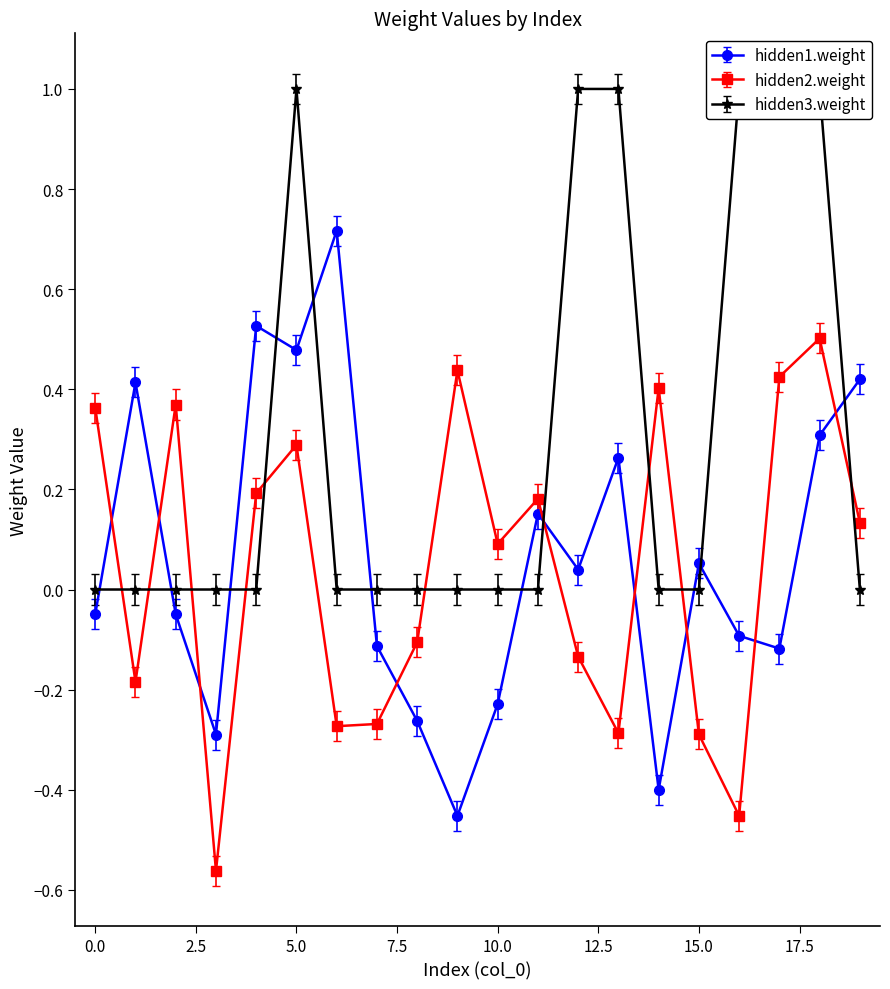

List the series in order of their peak value, highest first.

hidden3.weight, hidden1.weight, hidden2.weight